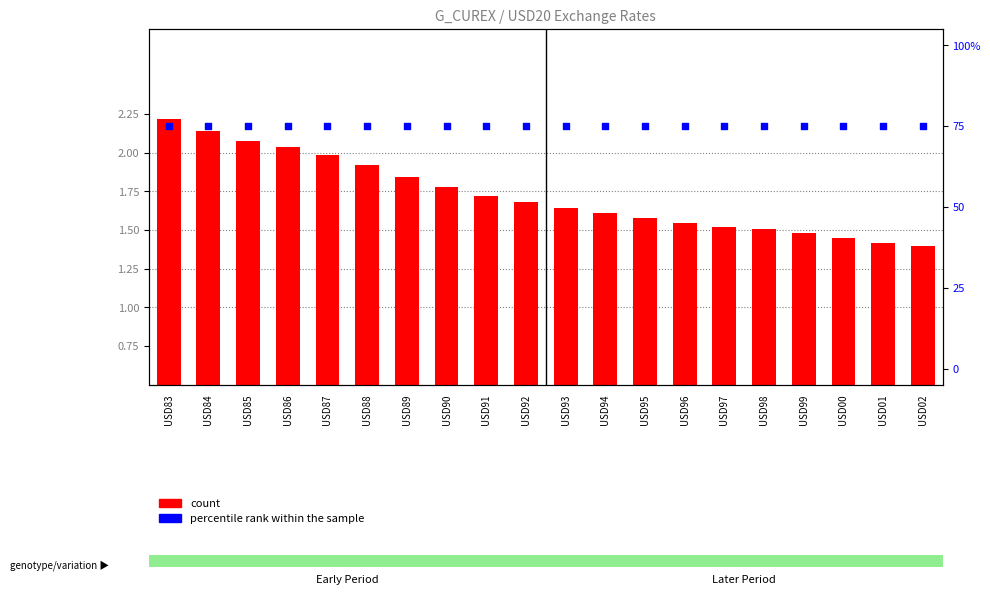

Is the value of count at USD02 greater than the value of percentile rank within the sample at USD02?

No